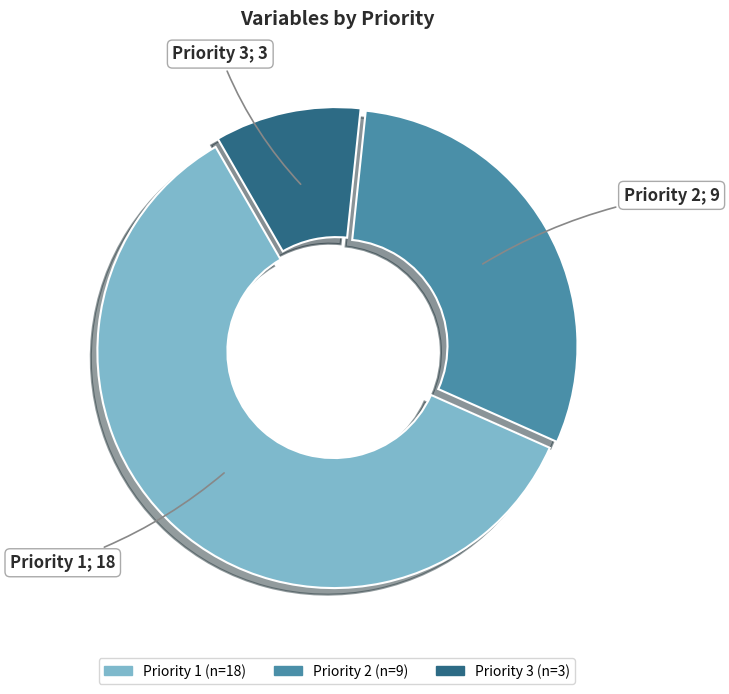

Is there a majority slice in this chart?

Yes